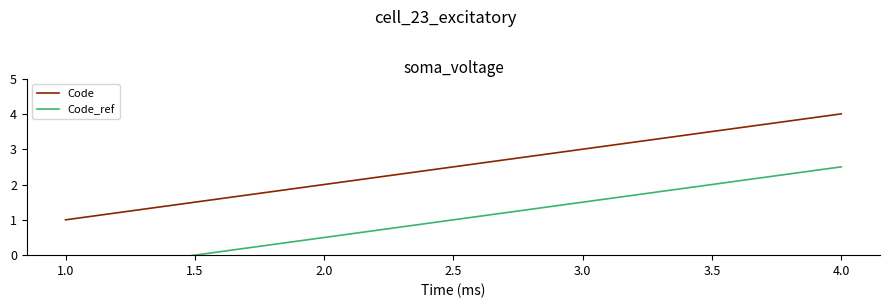

True or false: Code and Code_ref cross at least once.

False